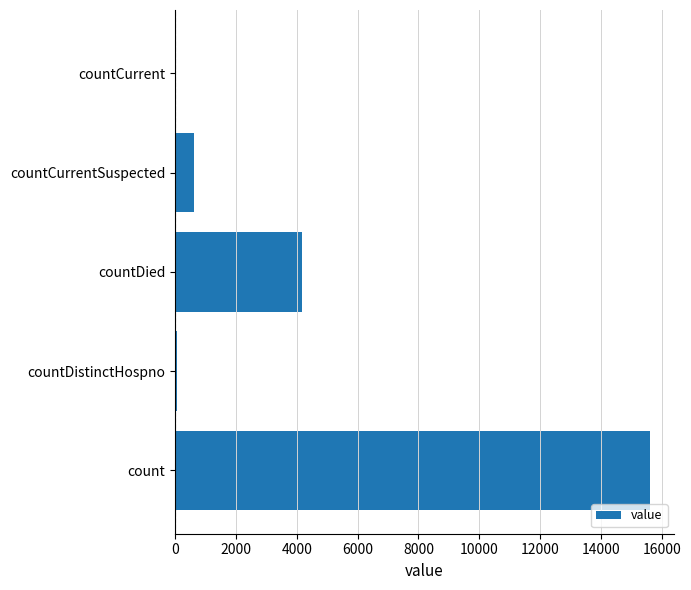

What is the sum of the values at countCurrent and count?

15621